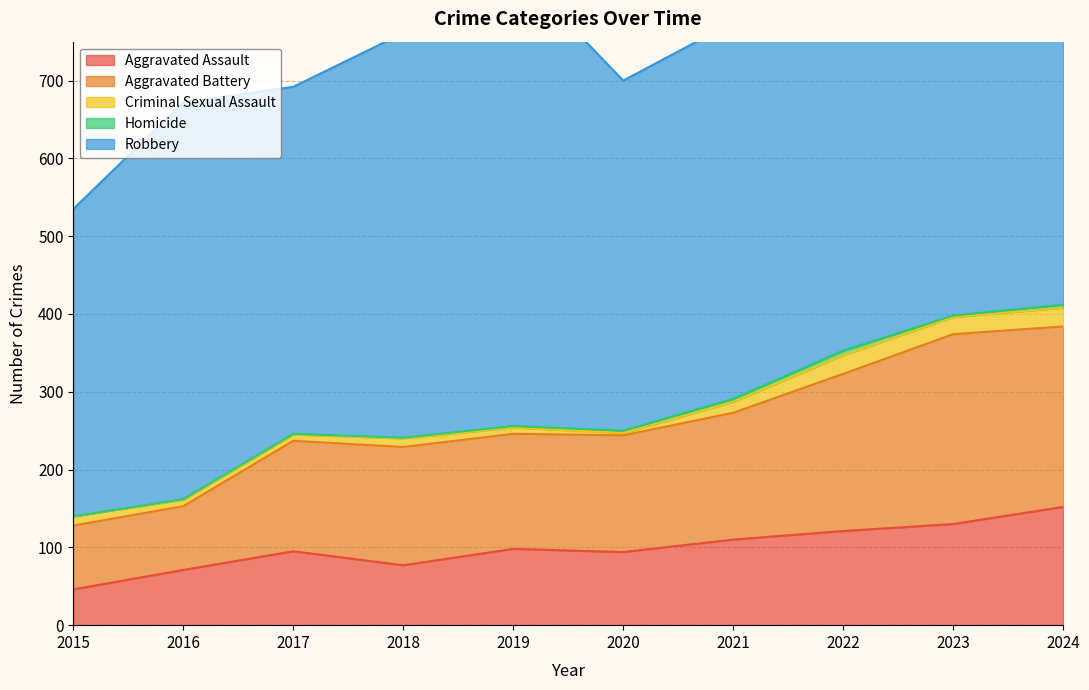

Rank the categories by Robbery value from lowest to highest.

2015, 2023, 2017, 2020, 2021, 2016, 2018, 2022, 2024, 2019